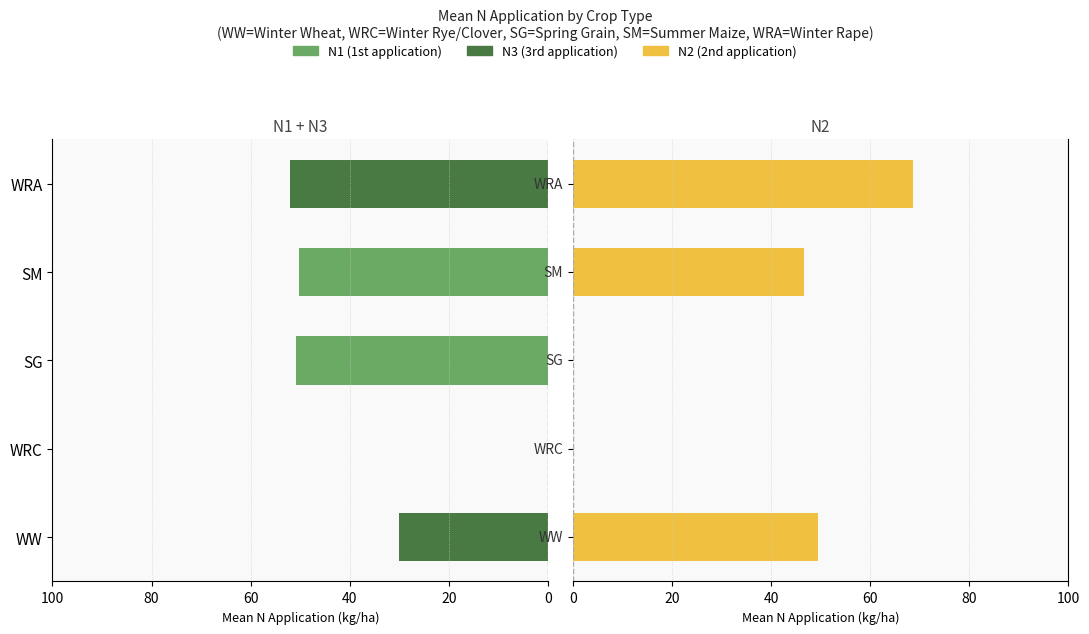

List the series in order of their peak value, lowest first.

N1, N3, N2